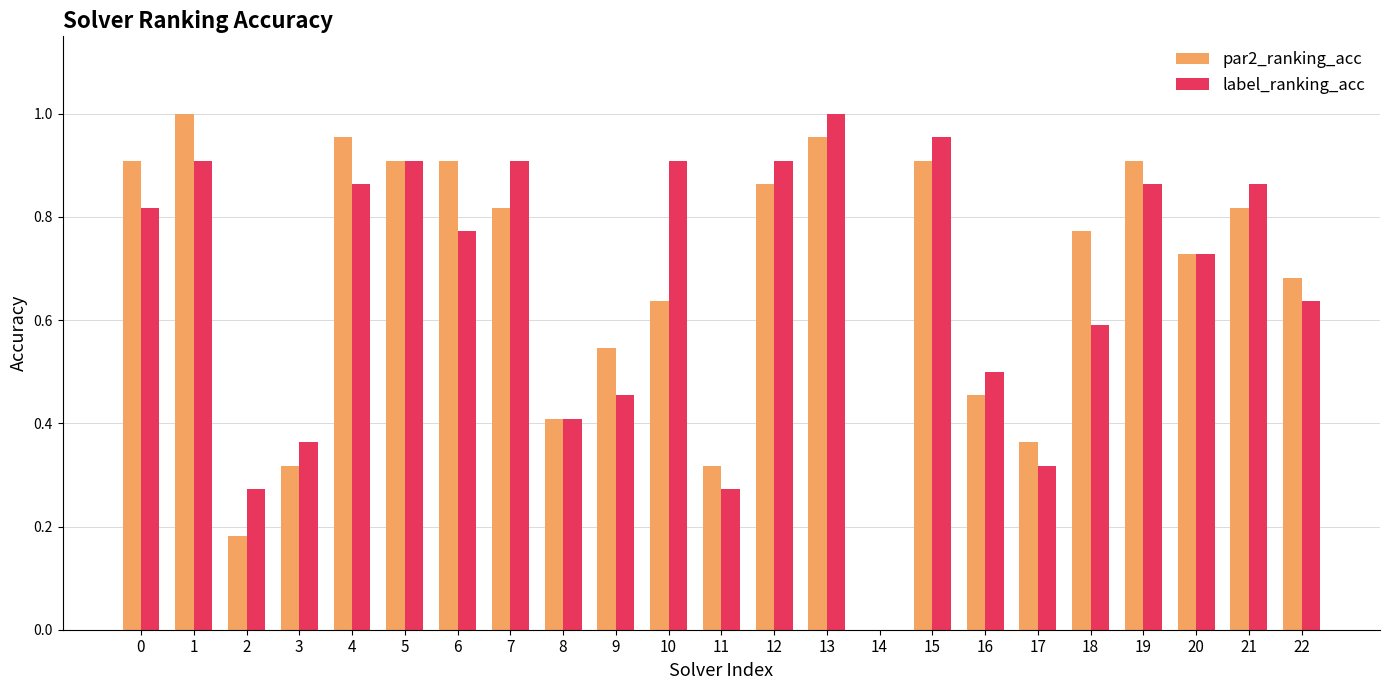

What is the total value across all series at 0?

1.7